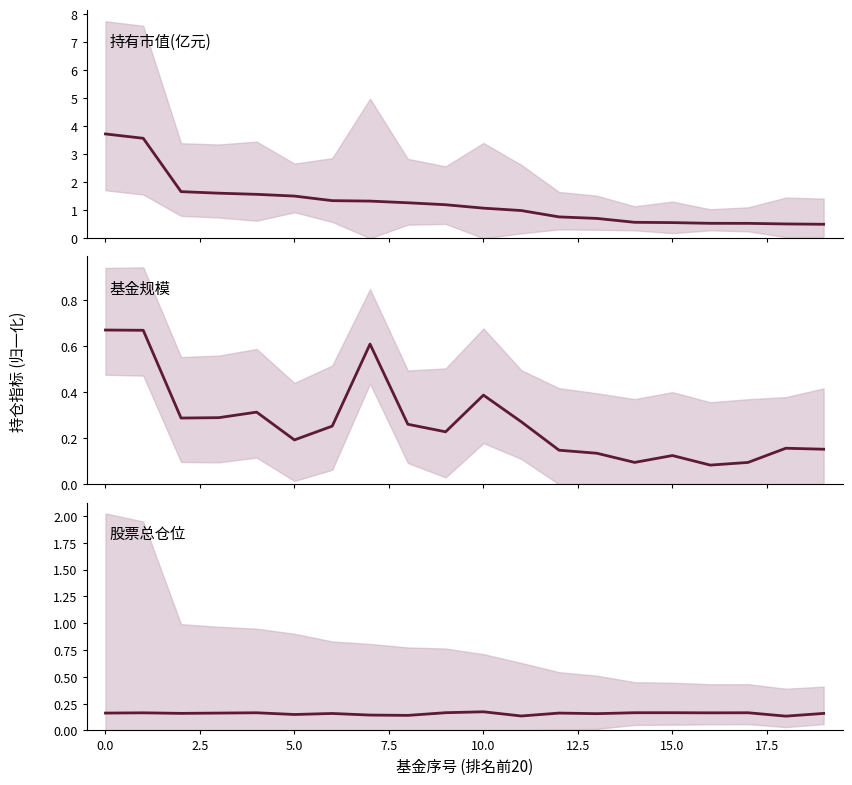

What is the difference between the highest and lowest values at 10?

0.9